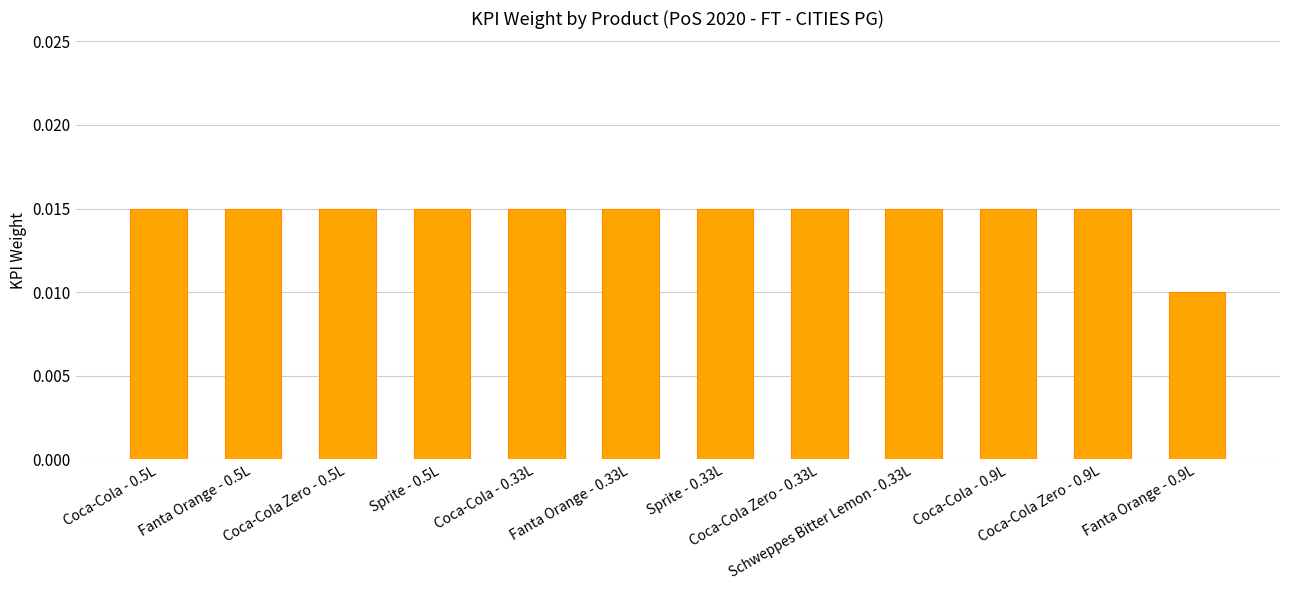

How many values are between 0 and 1?

12